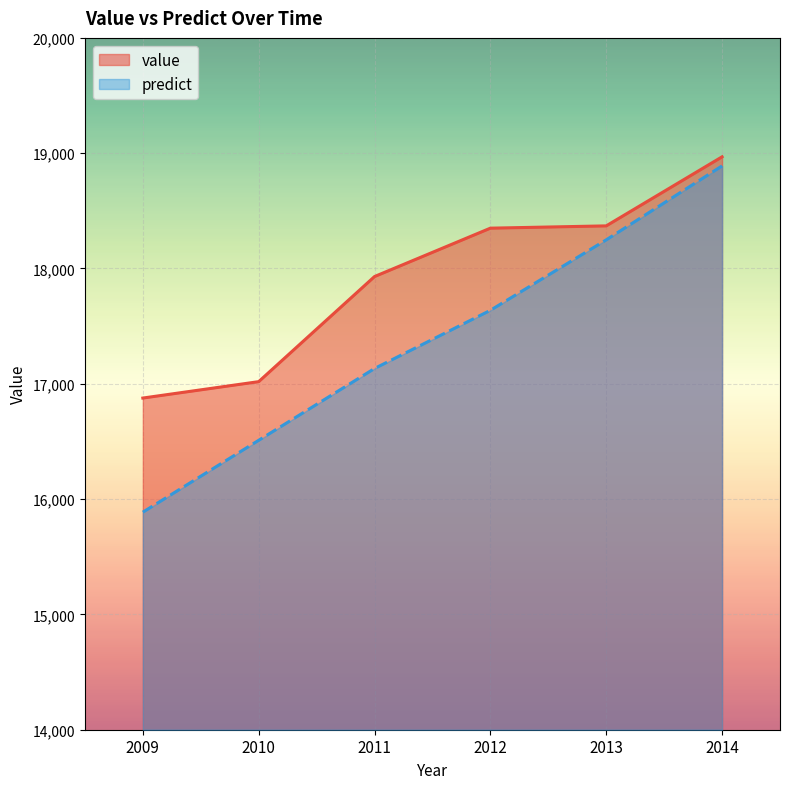

At 2012, list the series in order from smallest to largest.

predict, value